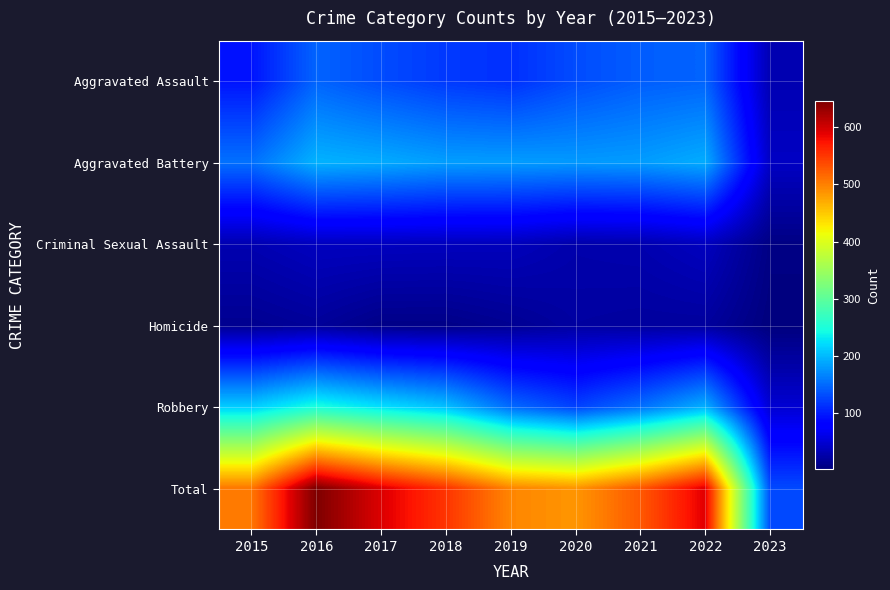

Which has a higher value, 2016 or 2019?

2016